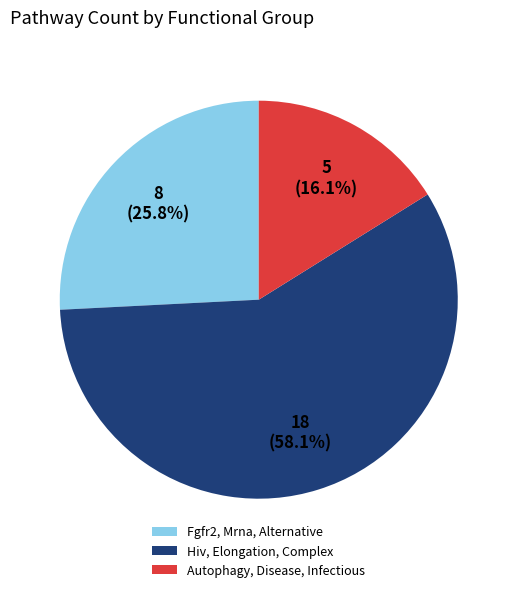

True or false: Fgfr2, Mrna, Alternative accounts for 26% of the total.

True